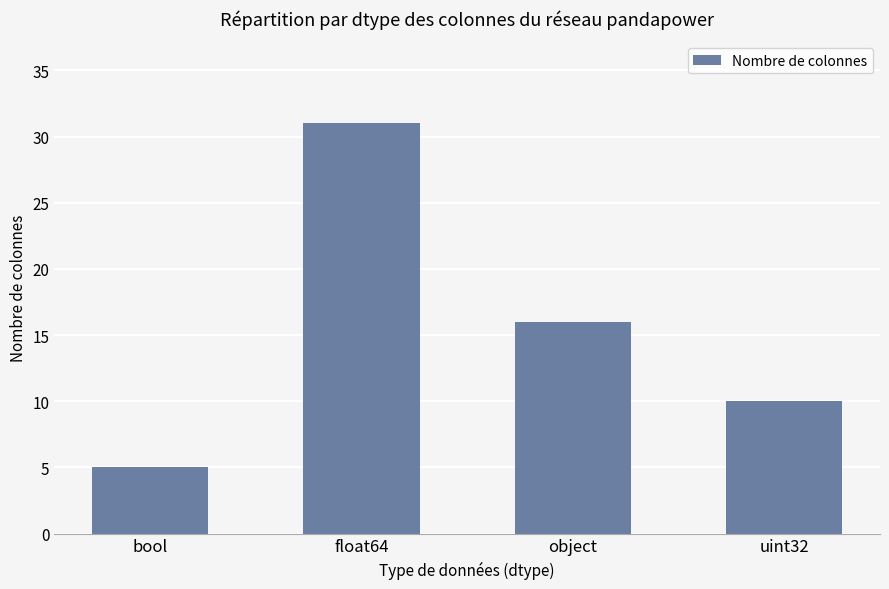

What is the minimum value shown in the chart?

5